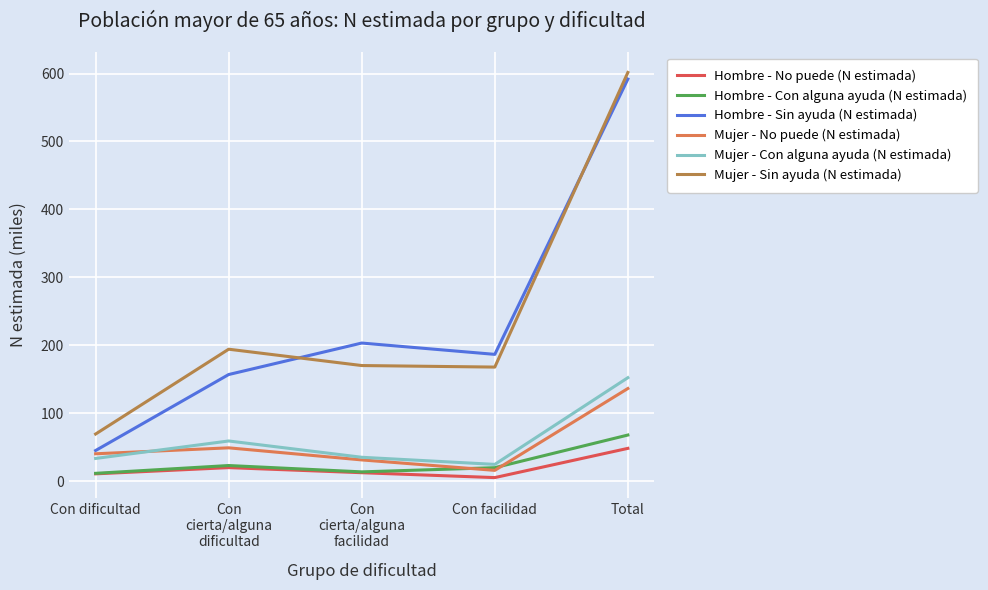

What are all the series names shown in the legend?

Hombre - No puede (N estimada), Hombre - Con alguna ayuda (N estimada), Hombre - Sin ayuda (N estimada), Mujer - No puede (N estimada), Mujer - Con alguna ayuda (N estimada), Mujer - Sin ayuda (N estimada)